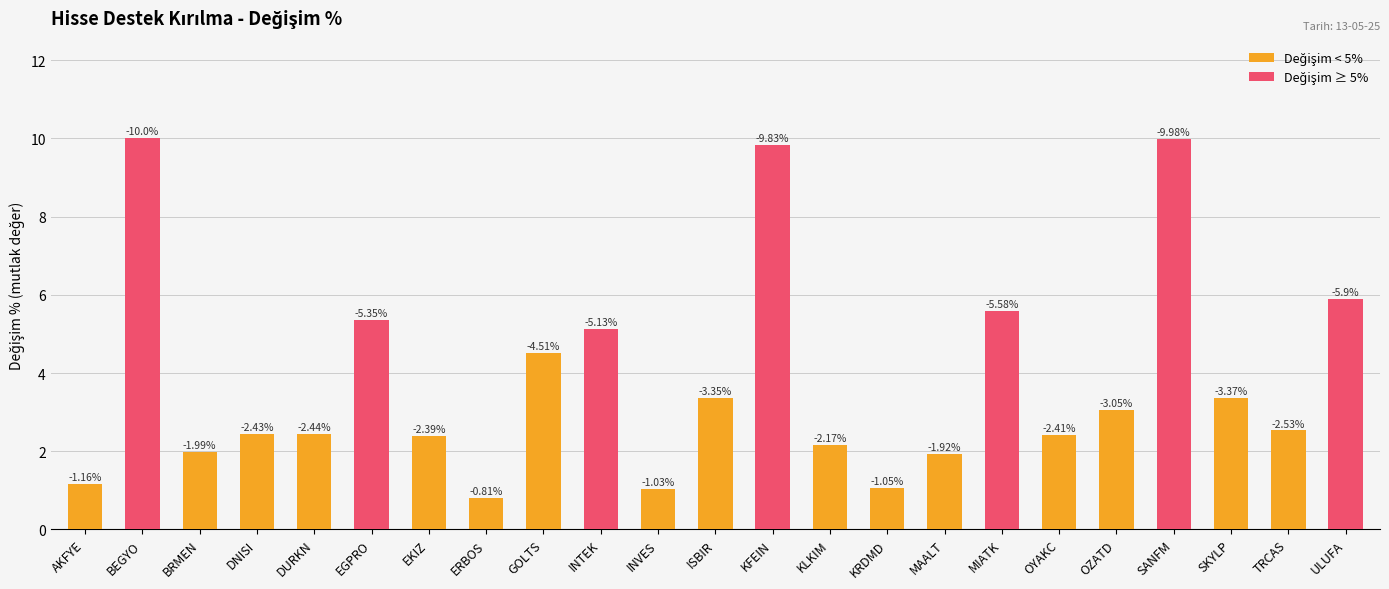

How many bars are there in total?

23